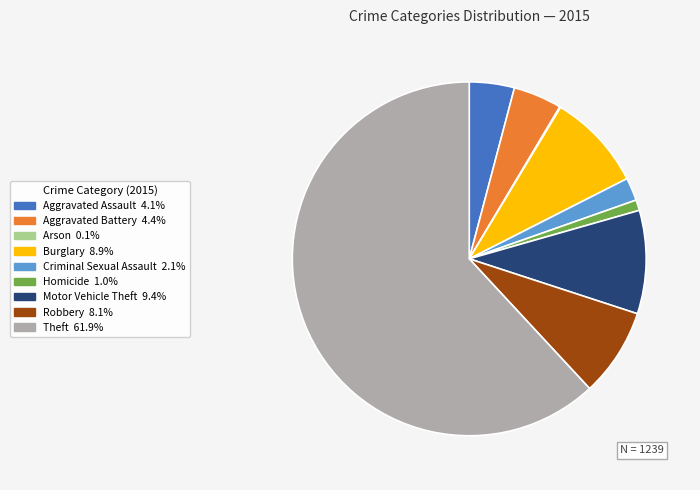

Which slice is the largest?

Theft